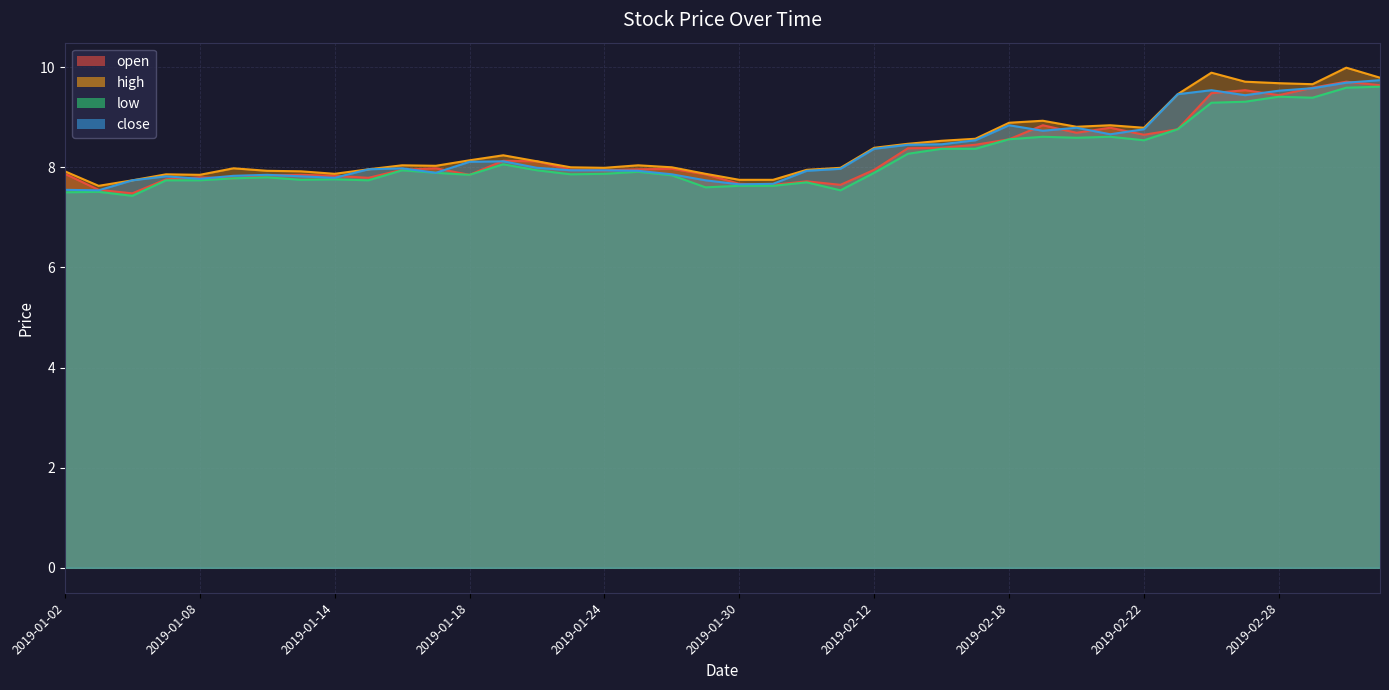

At which label does low reach its peak?

2019-03-05